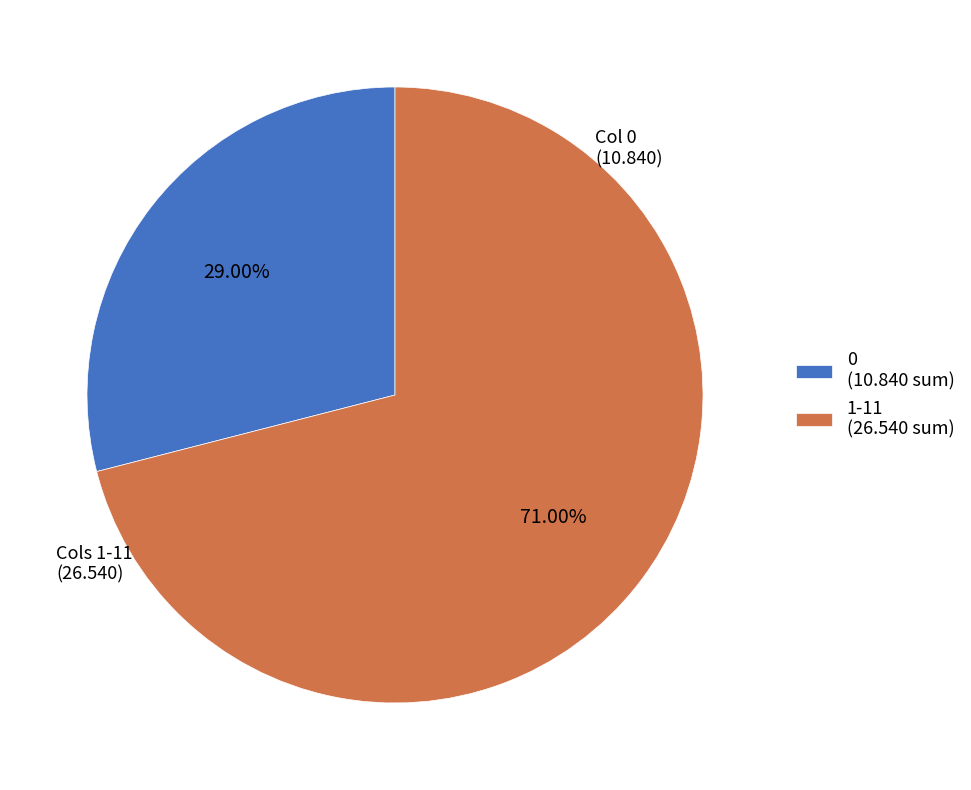

Between 0 (10.840 sum) and 1-11 (26.540 sum), which is larger?

1-11 (26.540 sum)